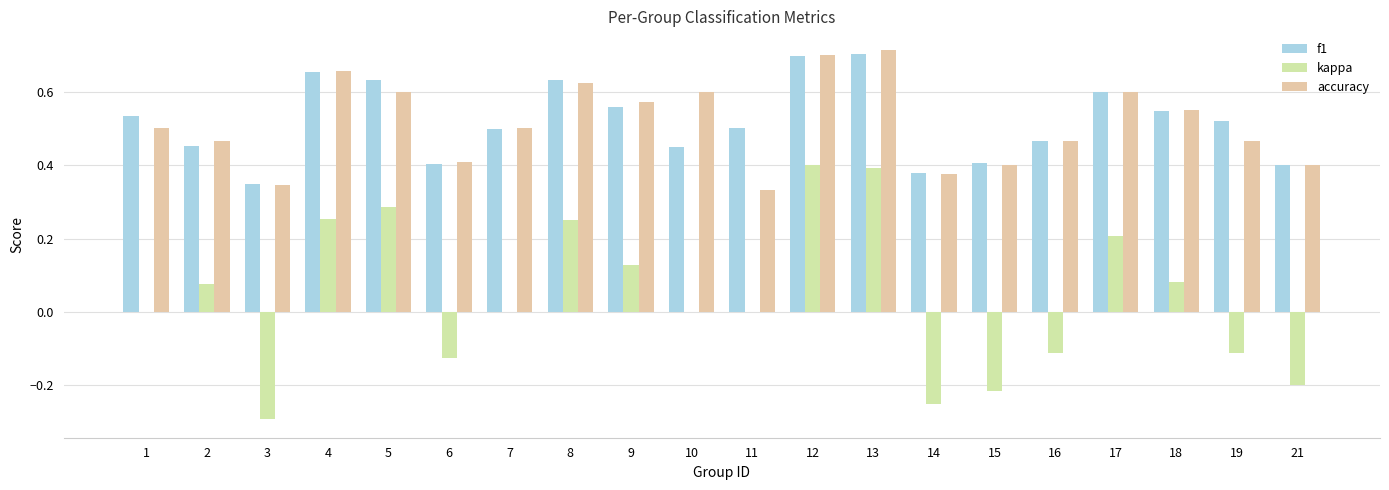

What is the difference between the maximum and second lowest values in the kappa series?

0.7